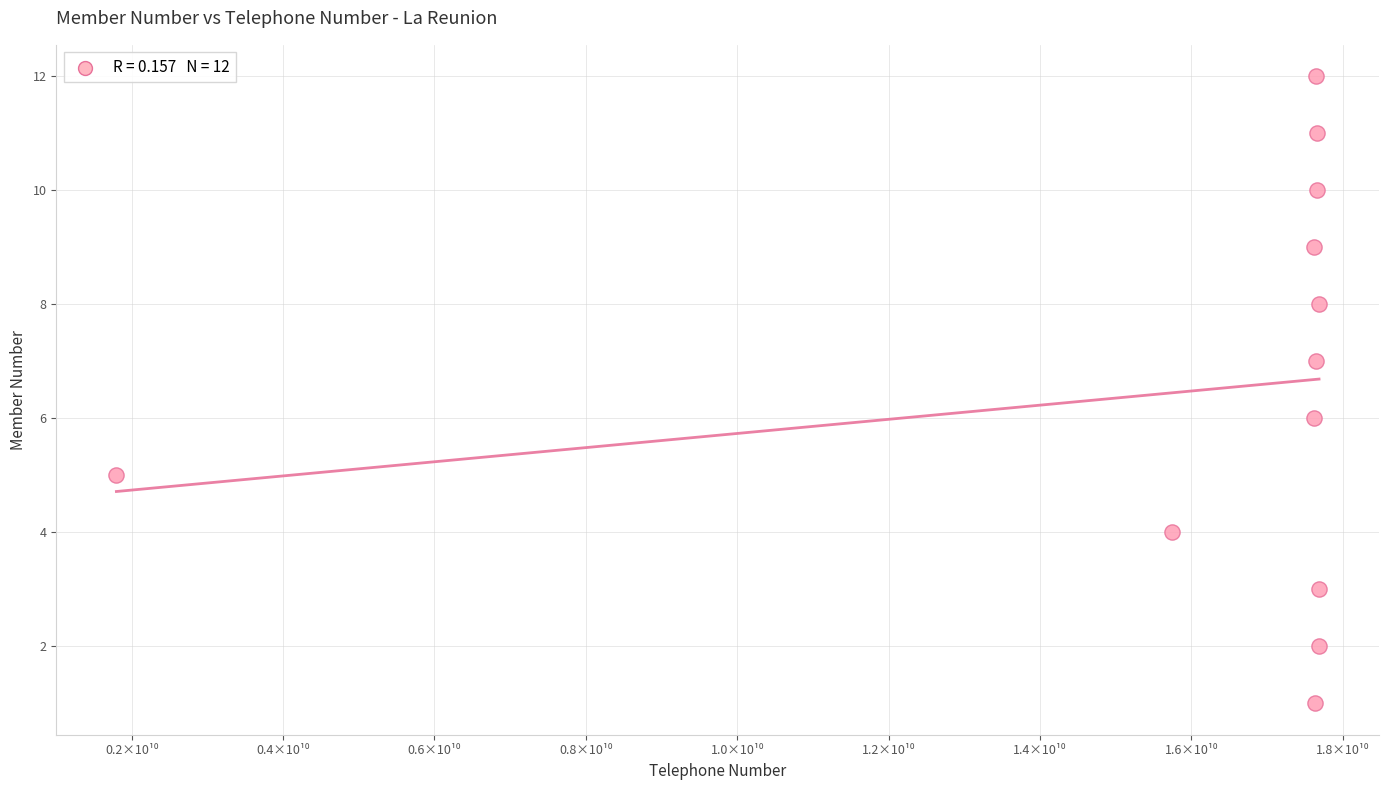

What is the range of X values (max minus min)?

15890092211